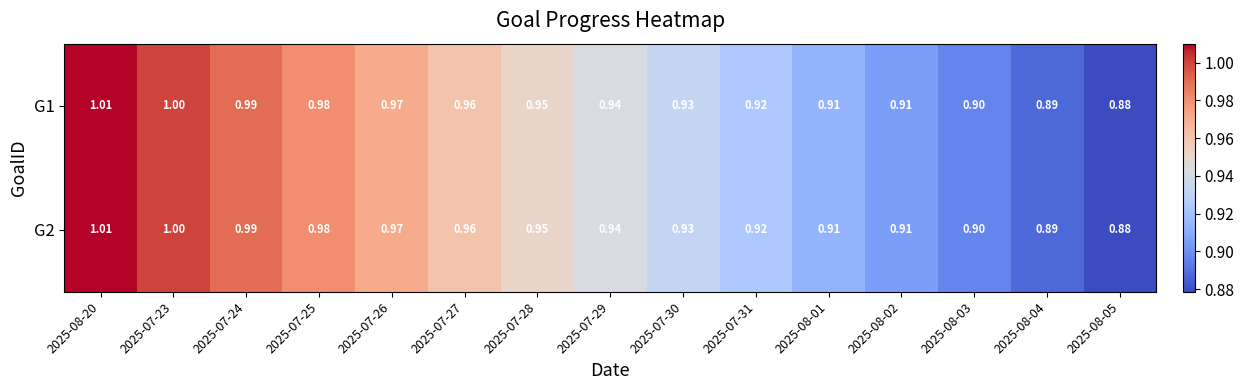

Count the number of data series in this chart.

2